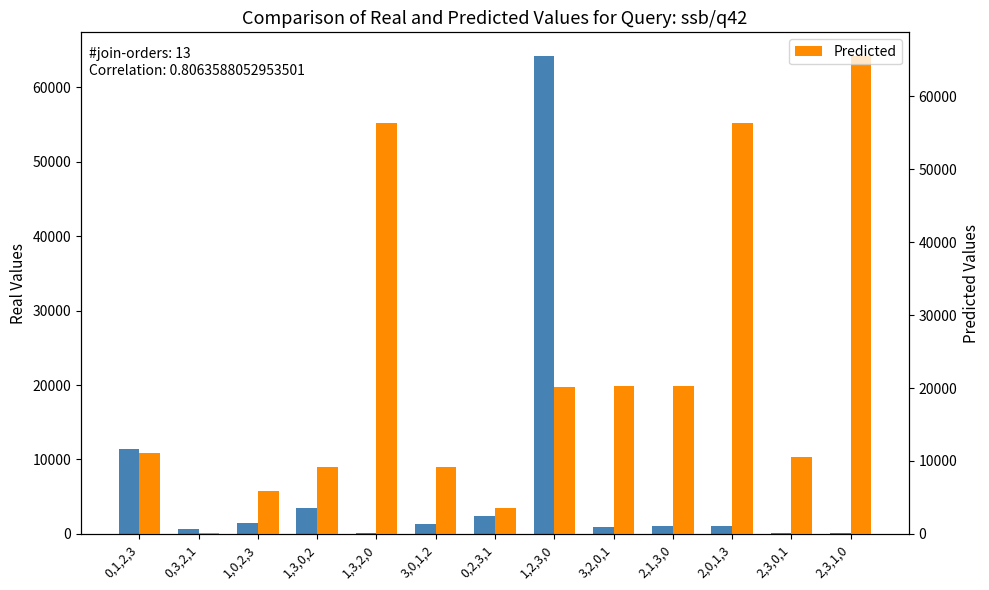

Where is Predicted nearest to the value 32833?

2,1,3,0